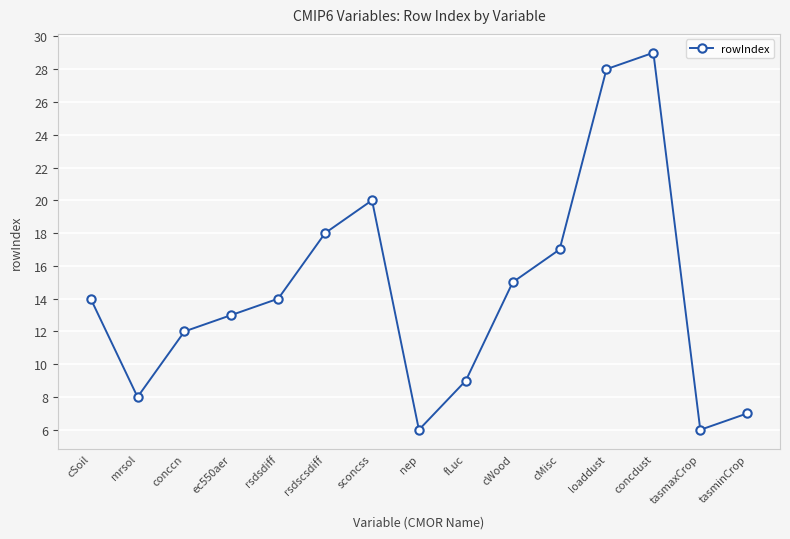

The chart shows a value of 15 at cWood. True or false?

True